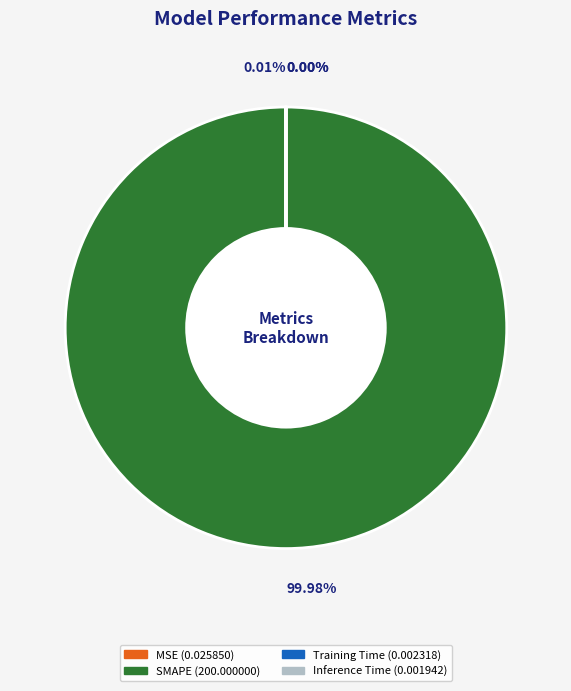

Does any single category account for the majority?

Yes